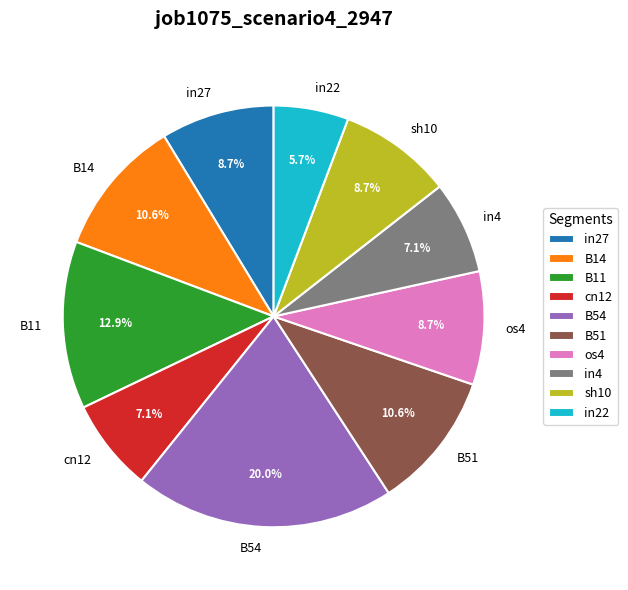

Does os4 represent more than half of the total?

No